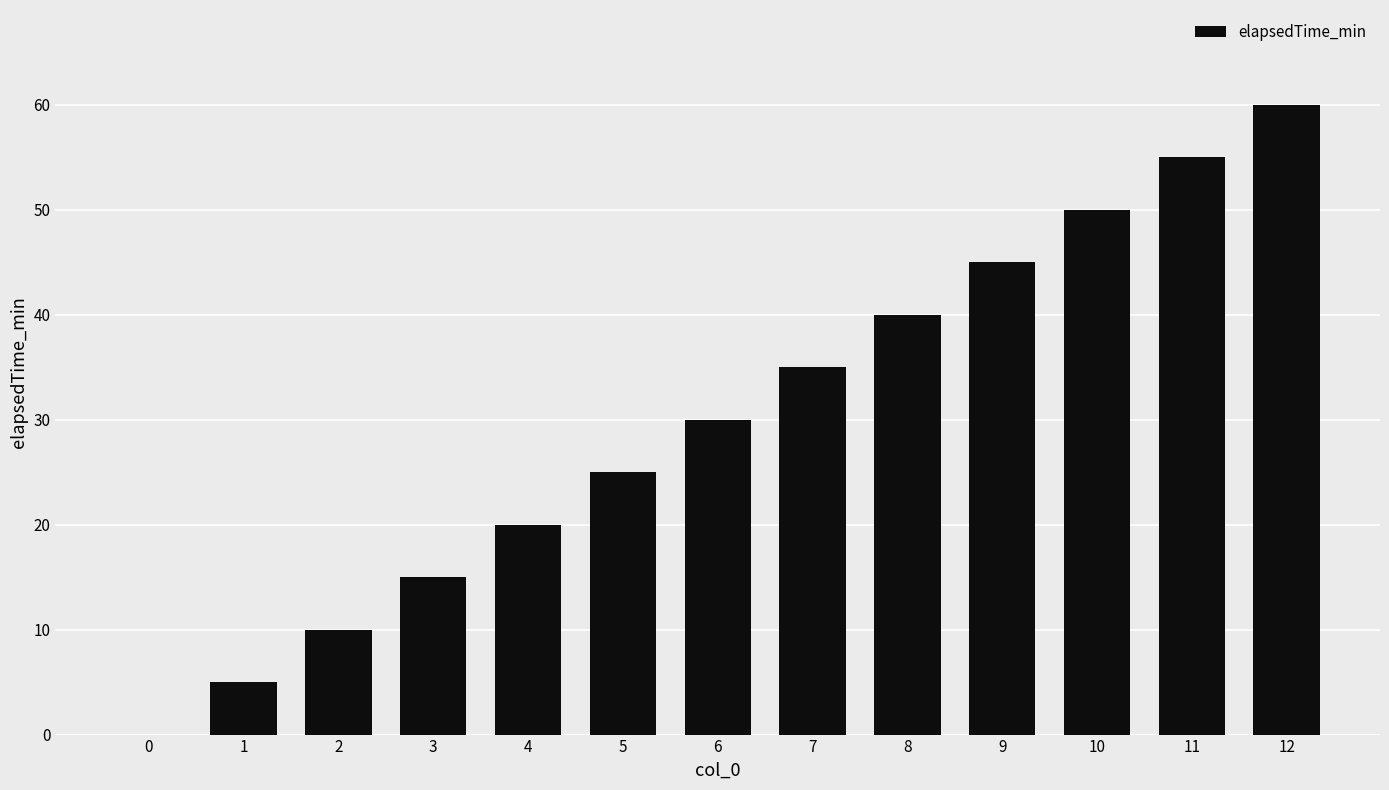

Reading left to right, what are all the values shown in this chart?

0=0	1=5	2=10	3=15	4=20	5=25	6=30	7=35	8=40	9=45	10=50	11=55	12=60